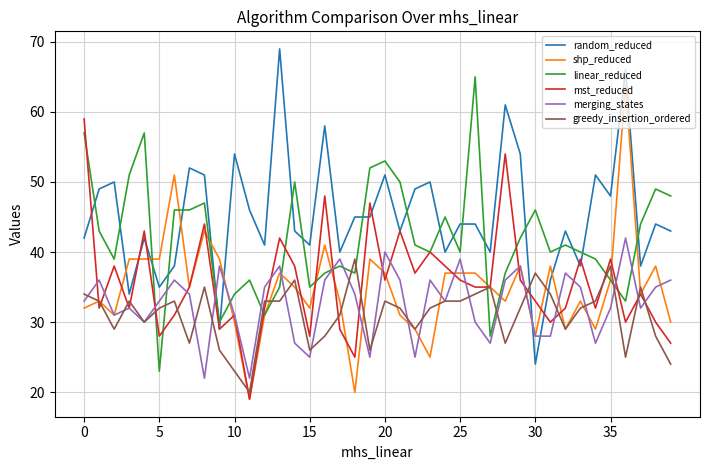

What is the smallest value displayed?

19